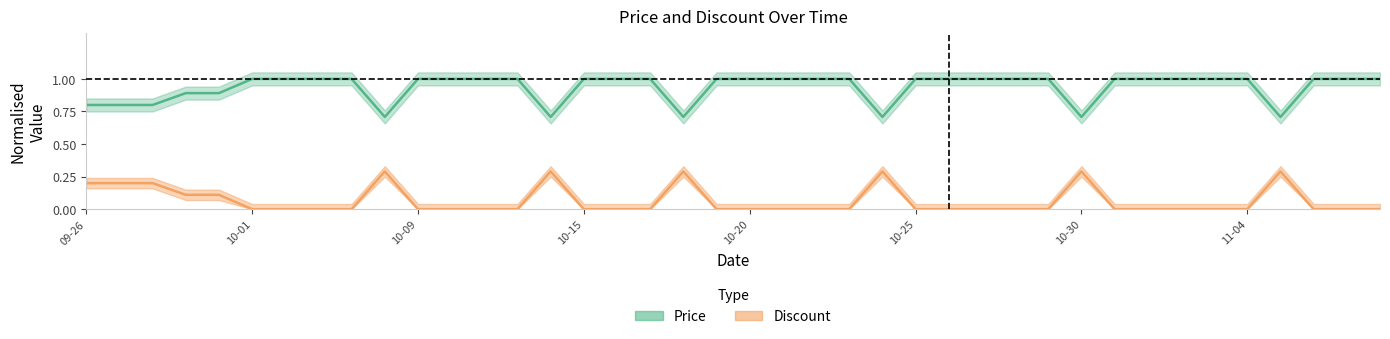

Which series has the largest total across all categories?

Price